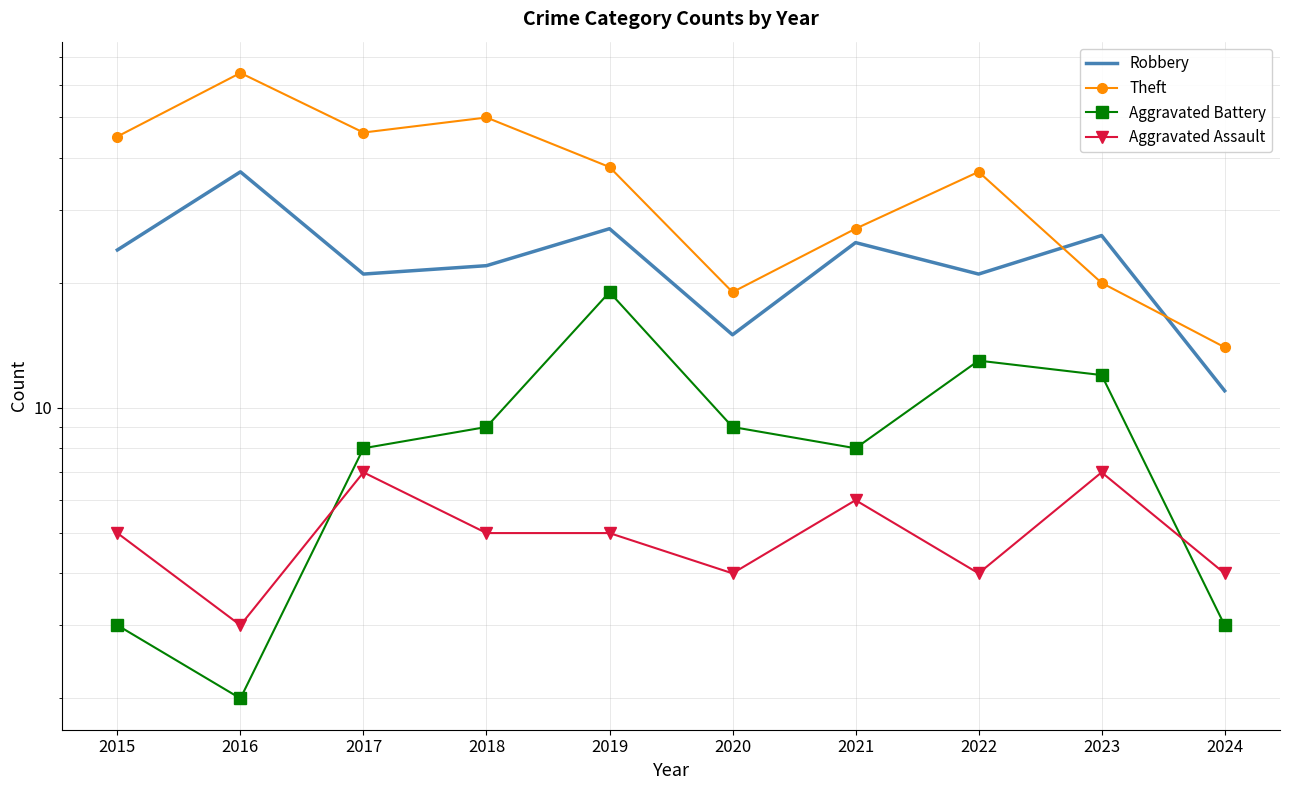

True or false: Aggravated Battery and Theft intersect in this chart.

False